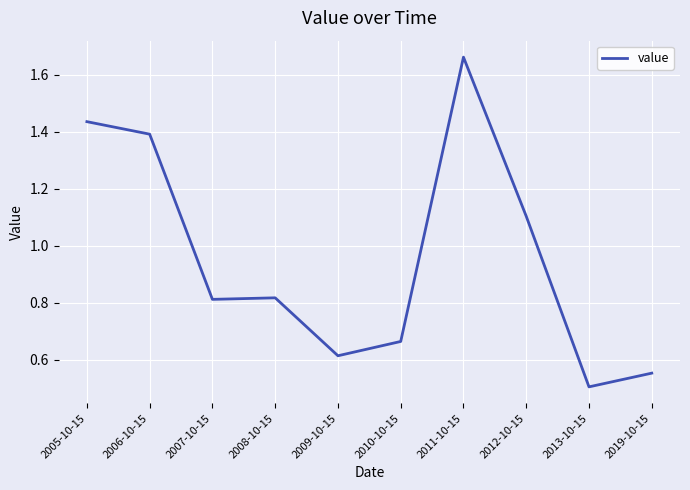

At which label is the value closest to 1?

2012-10-15